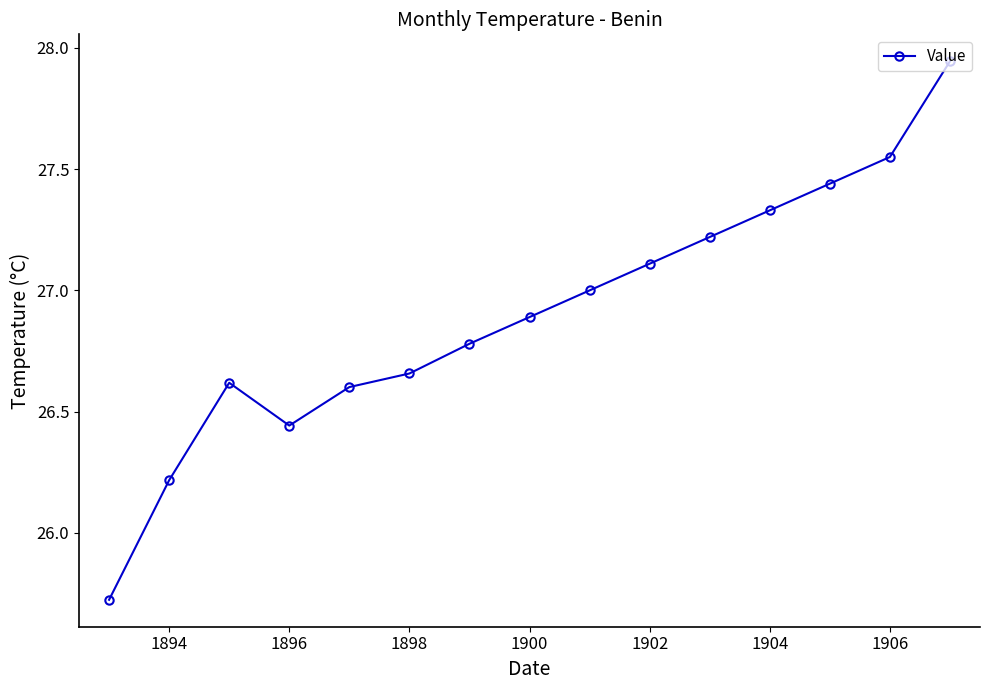

What is the difference between the second highest and minimum values?

1.8